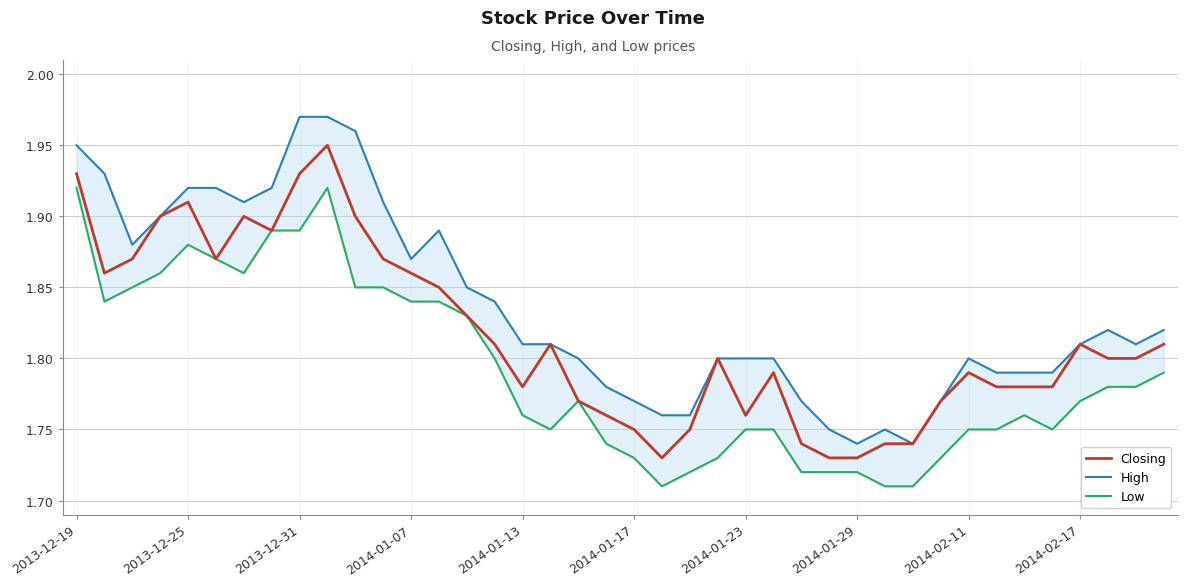

Which series changed the most between 26 and 30?

High